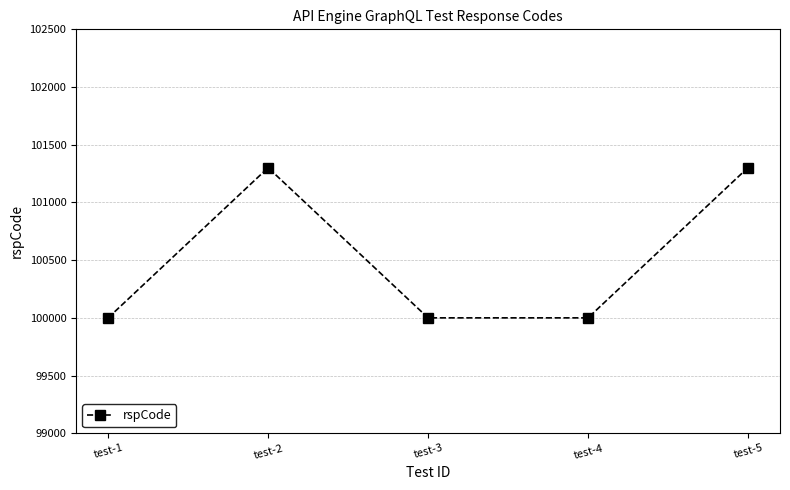

Is it true that the value at test-3 is 100000?

True